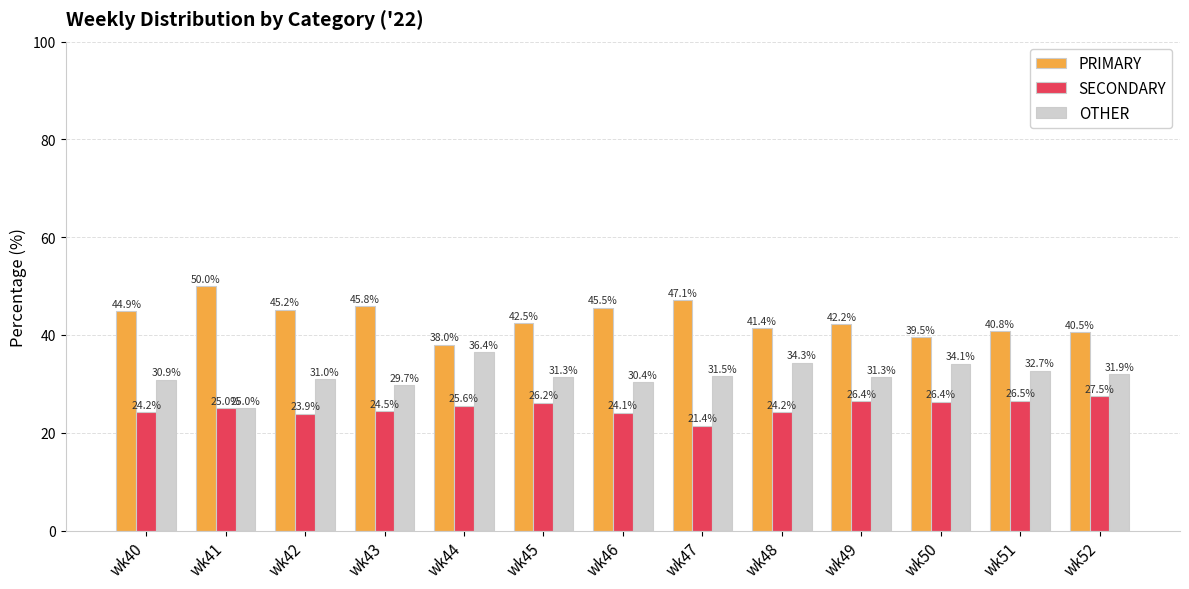

What is the difference between the highest and lowest values at wk42?

21.3